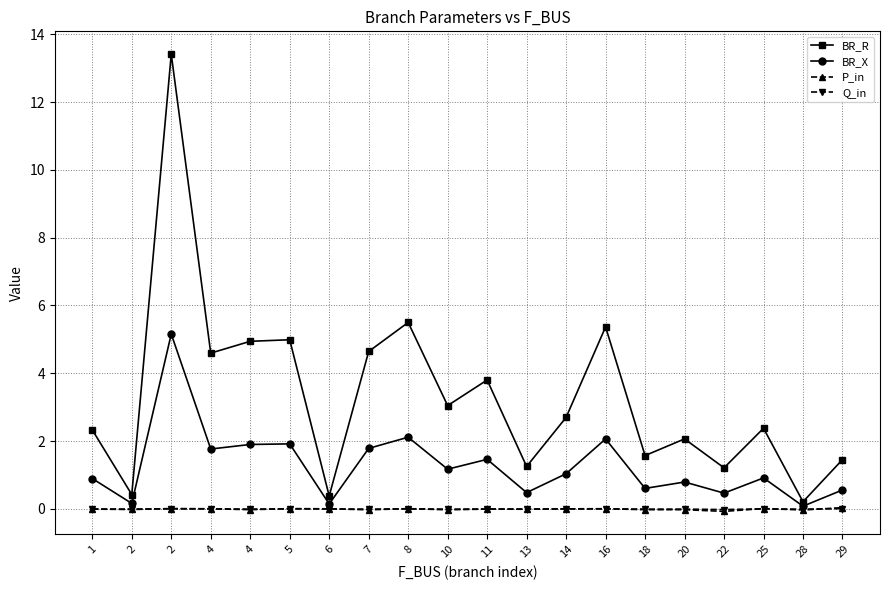

Reading right to left, what are all the values shown in this chart?

BR_R: 1.5	0.2	2.4	1.2	2.1	1.6	5.4	2.7	1.3	3.8	3.0	5.5	4.6	0.4	5.0	4.9	4.6	13.4	0.4	2.3
BR_X: 0.6	0.1	0.9	0.5	0.8	0.6	2.1	1.0	0.5	1.5	1.2	2.1	1.8	0.1	1.9	1.9	1.8	5.2	0.2	0.9
P_in: 0.0	-0.0	0.0	-0.1	-0.0	-0.0	0.0	0.0	-0.0	-0.0	-0.0	0.0	-0.0	0.0	0.0	-0.0	0.0	0.0	-0.0	-0.0
Q_in: 0.0	-0.0	0.0	-0.0	-0.0	-0.0	0.0	0.0	-0.0	-0.0	-0.0	0.0	-0.0	0.0	0.0	-0.0	0.0	0.0	-0.0	-0.0